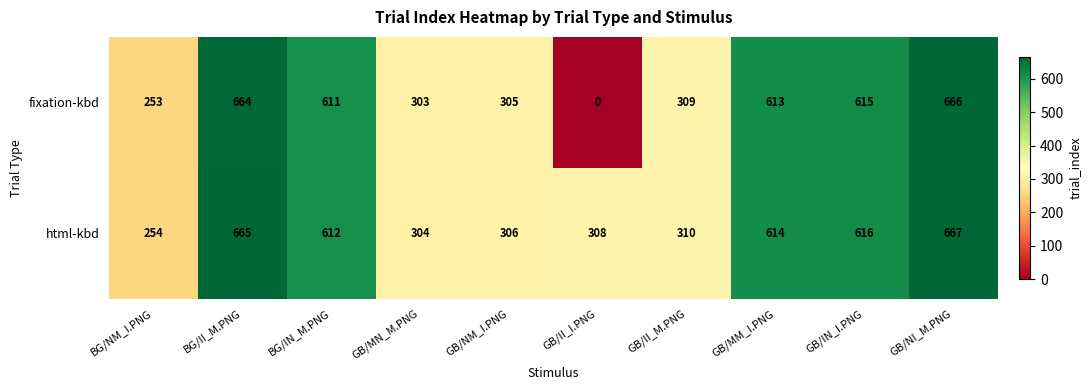

How many data points in fixation-kbd are less than 611?

5